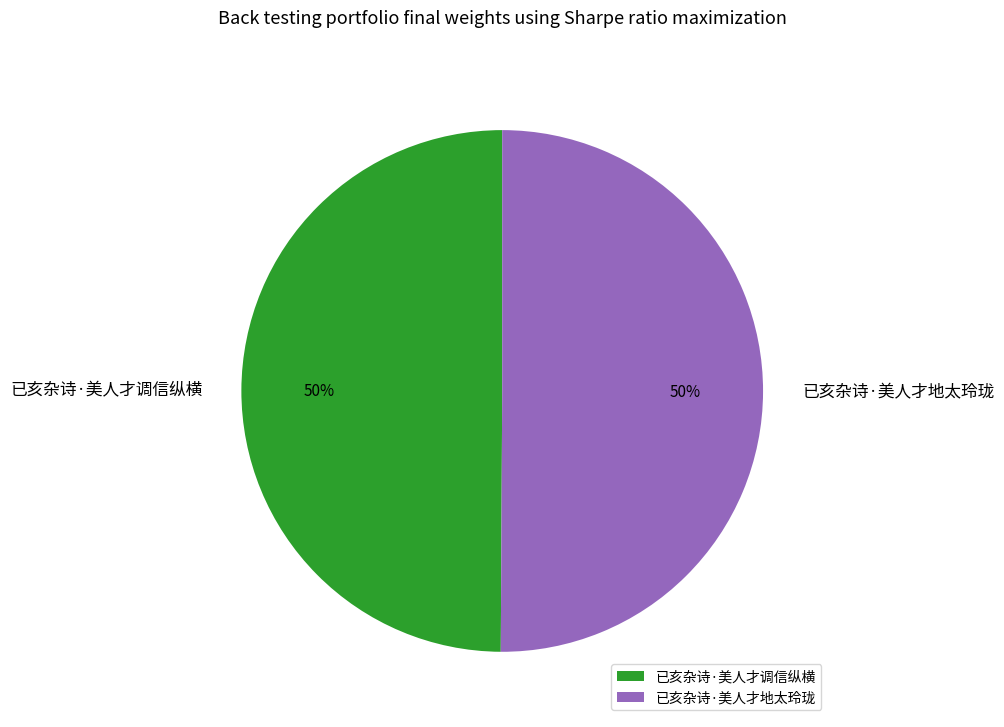

Approximately how many times larger is the value at 已亥杂诗·美人才调信纵横 compared to 已亥杂诗·美人才地太玲珑?

1.0